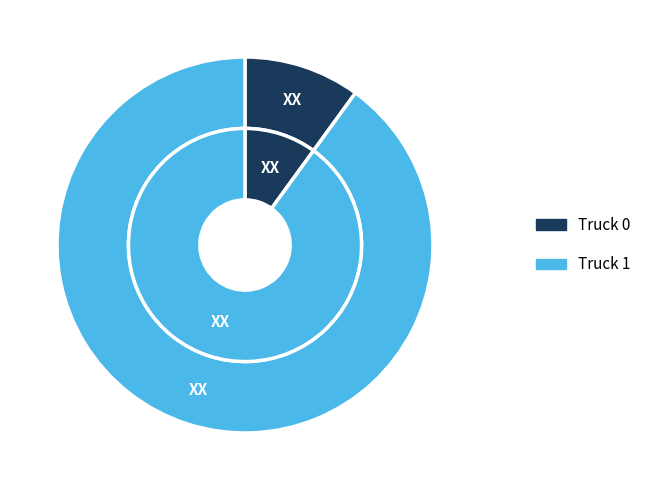

What percentage is the Truck 1 slice, to the nearest percent?

90%